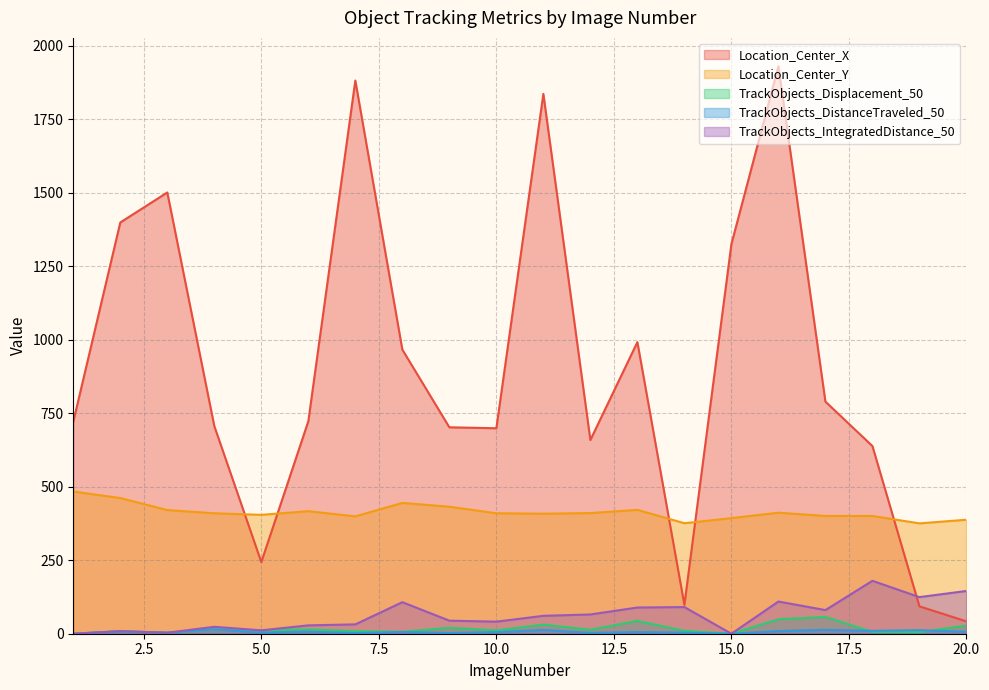

What is the value of the Location_Center_X point at the 15th from the left?

1325.0